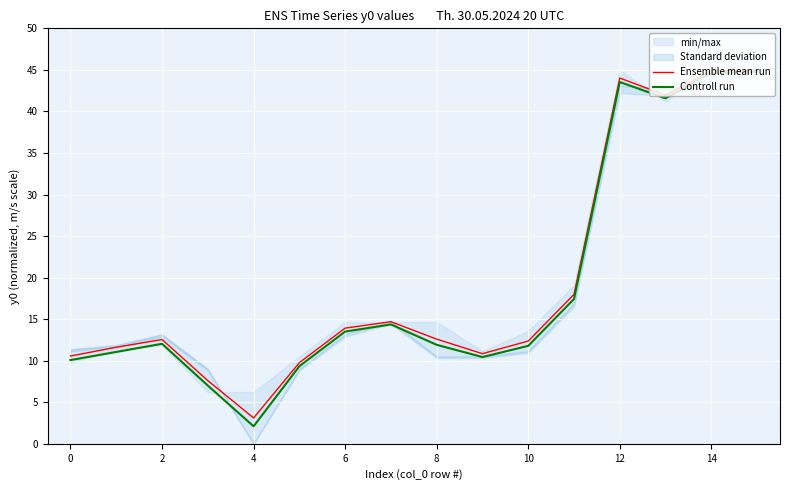

The Ensemble mean run series shows 20.6 at 2. True or false?

False